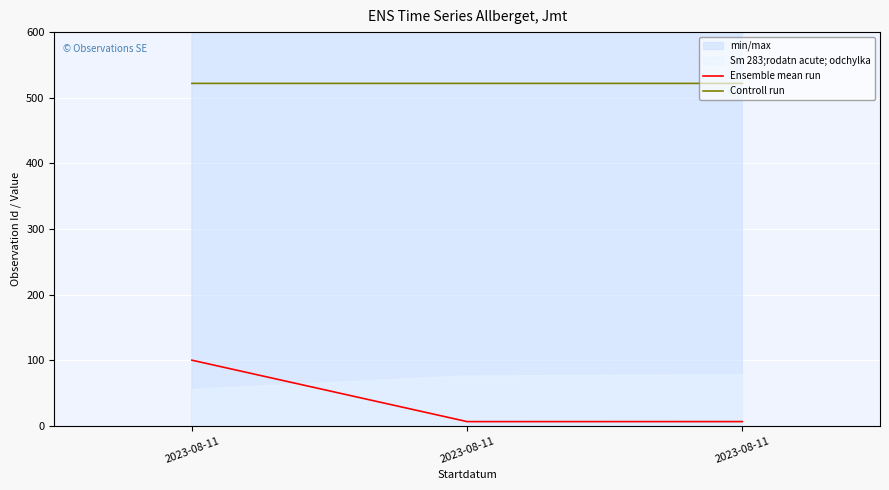

What is the approximate value of Ensemble mean run at 2023-08-11?

6.4